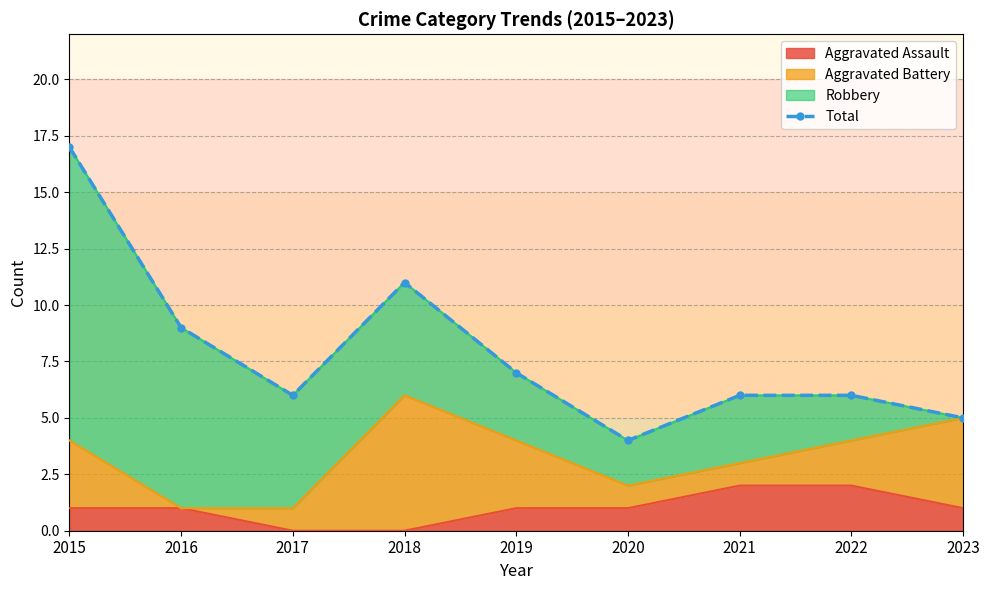

Rank the categories by value from lowest to highest.

2020, 2023, 2017, 2021, 2022, 2019, 2016, 2018, 2015